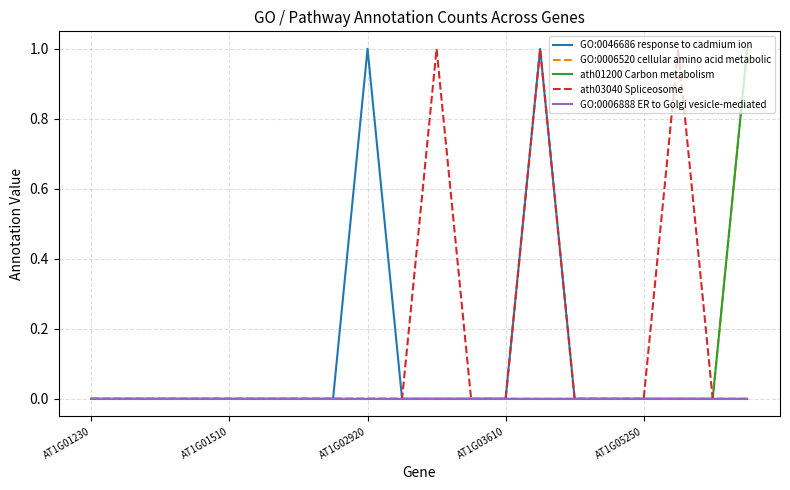

How many lines are shown in the chart?

5